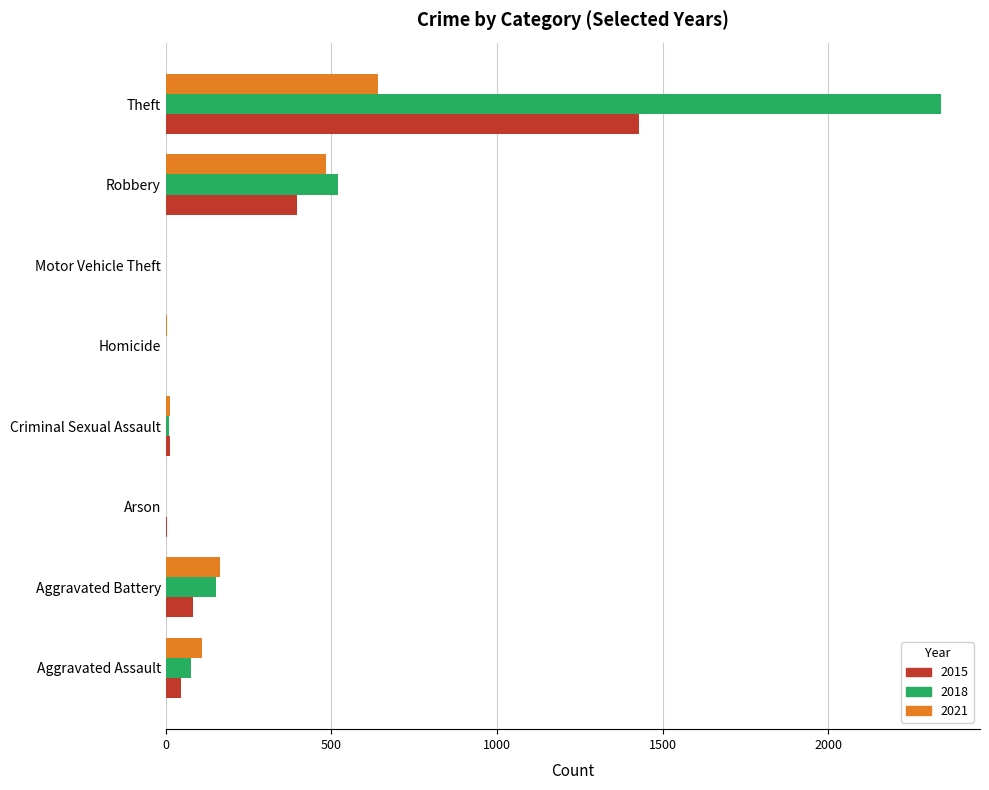

What is the sum of all 2015 values?

1968